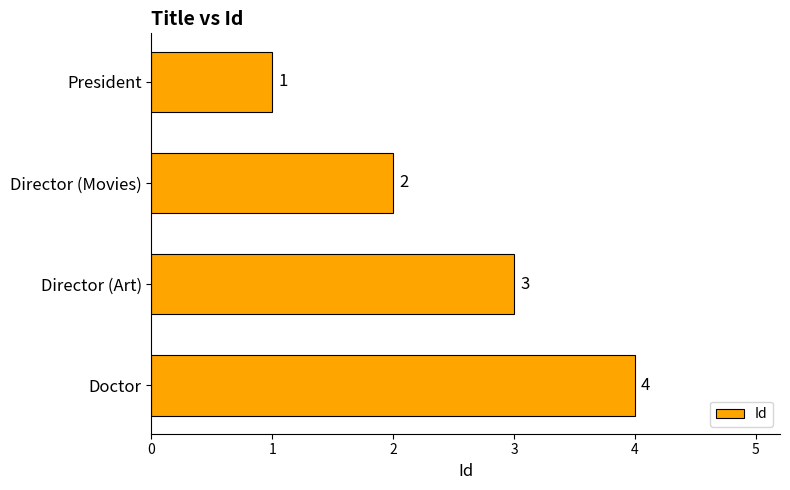

How many values are between 2 and 4?

3